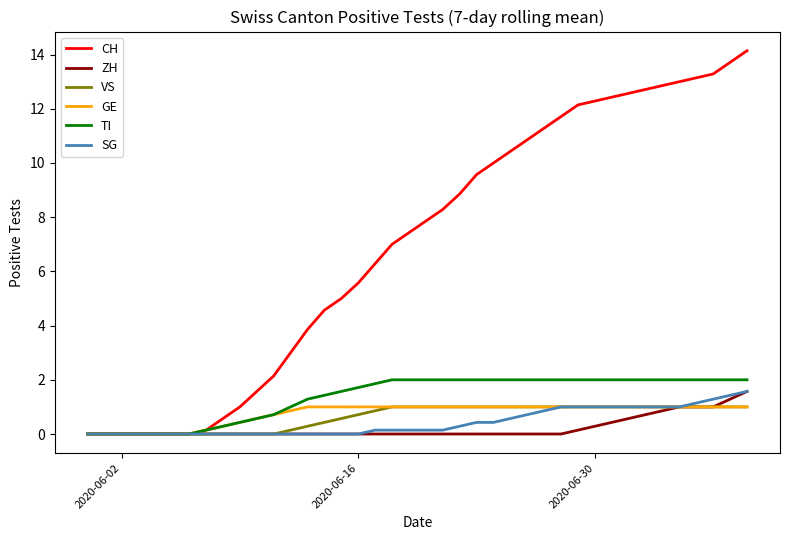

Which series has the largest total across all categories?

CH